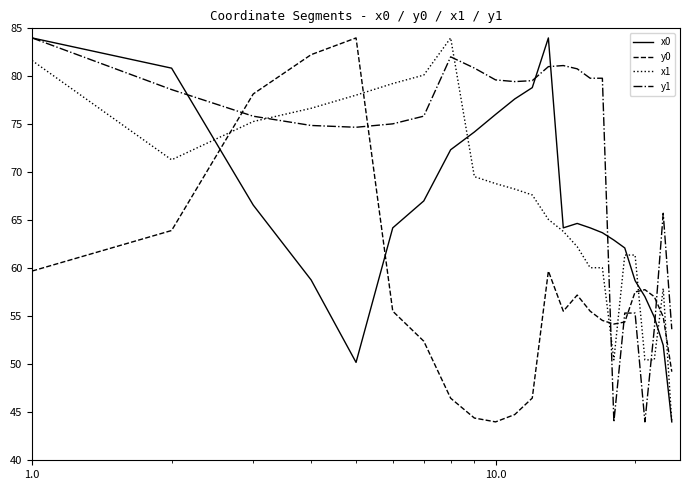

How many series are shown in this chart?

4